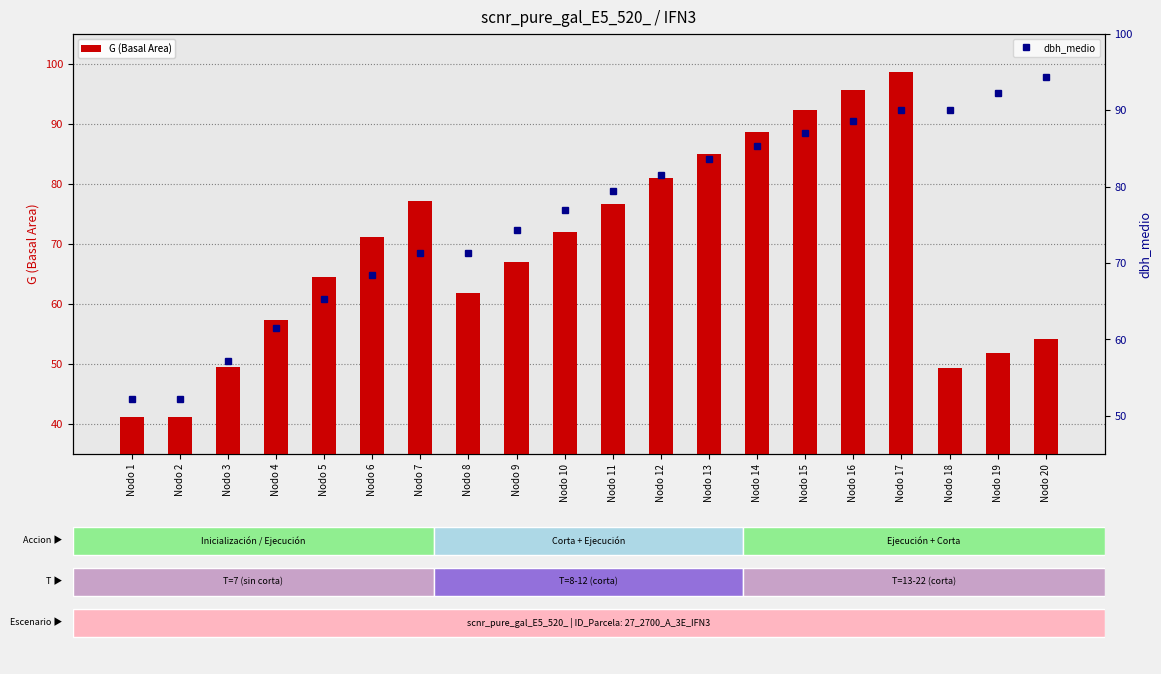

Reading right to left, list all the values displayed in this chart.

G (Basal Area): 54.2	51.9	49.4	98.7	95.6	92.3	88.7	85.0	80.9	76.6	72.0	67.1	61.8	77.2	71.1	64.5	57.3	49.5	41.1	41.1
dbh_medio: 94.3	92.2	90.0	90.0	88.6	87.1	85.4	83.6	81.6	79.4	77.0	74.3	71.3	71.3	68.5	65.3	61.5	57.2	52.2	52.2